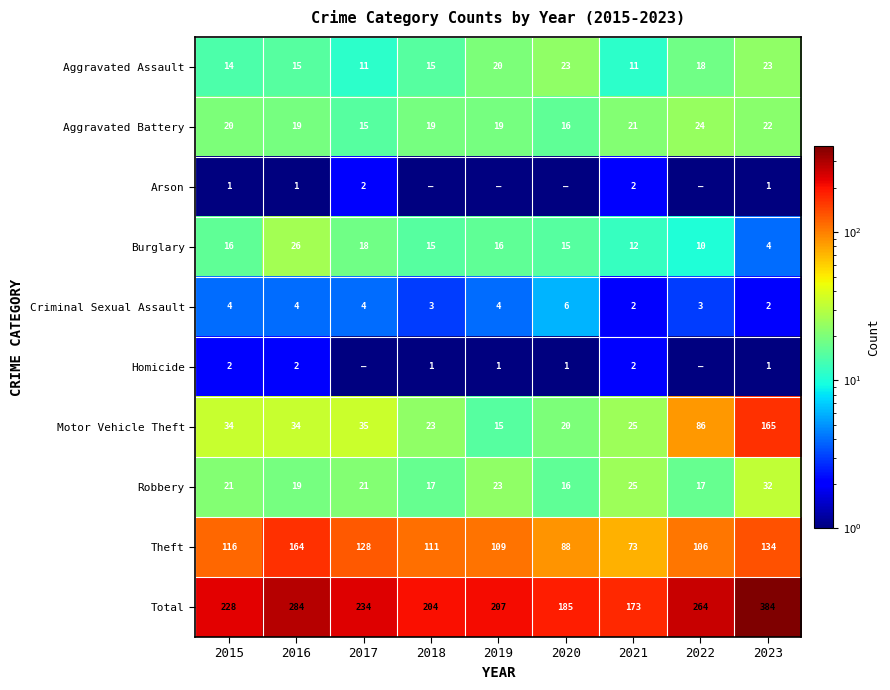

Is the value of Total at 2020 greater than the value of Motor Vehicle Theft at 2015?

Yes